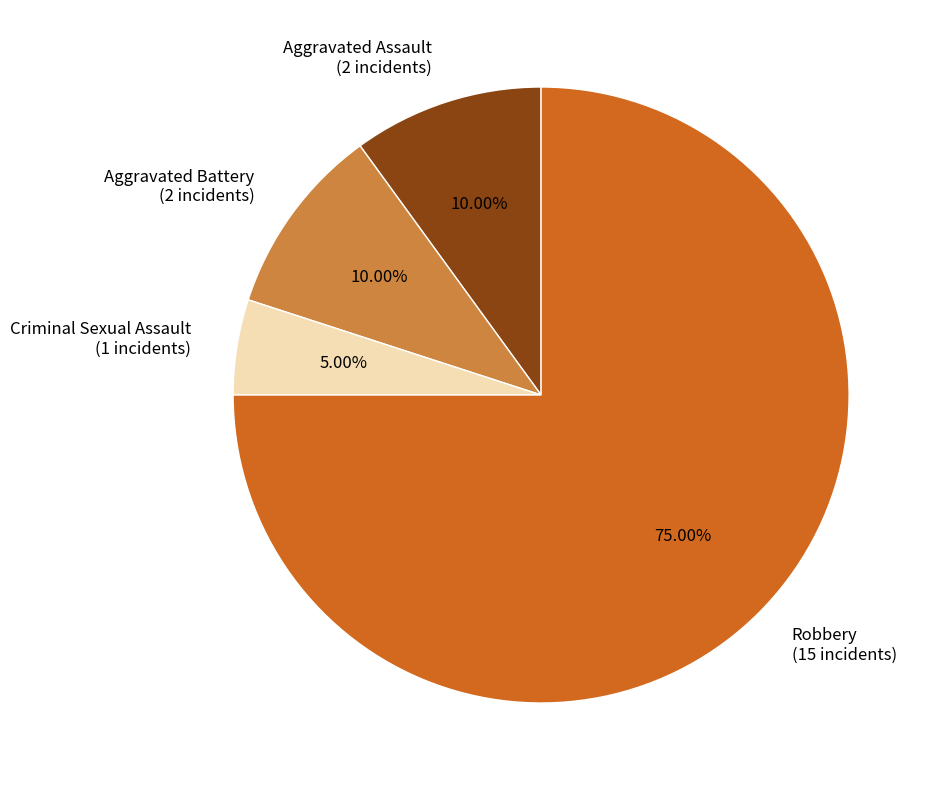

What percentage do Criminal Sexual Assault and Aggravated Assault together represent?

15.0%